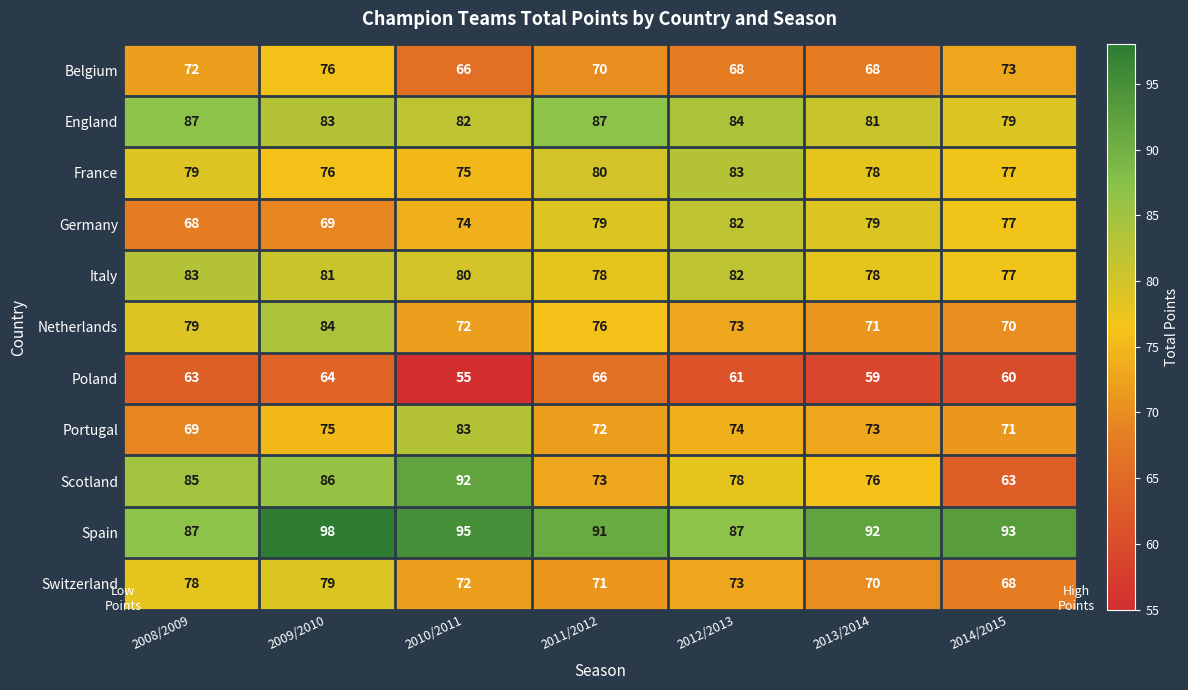

How many series are shown in this chart?

11